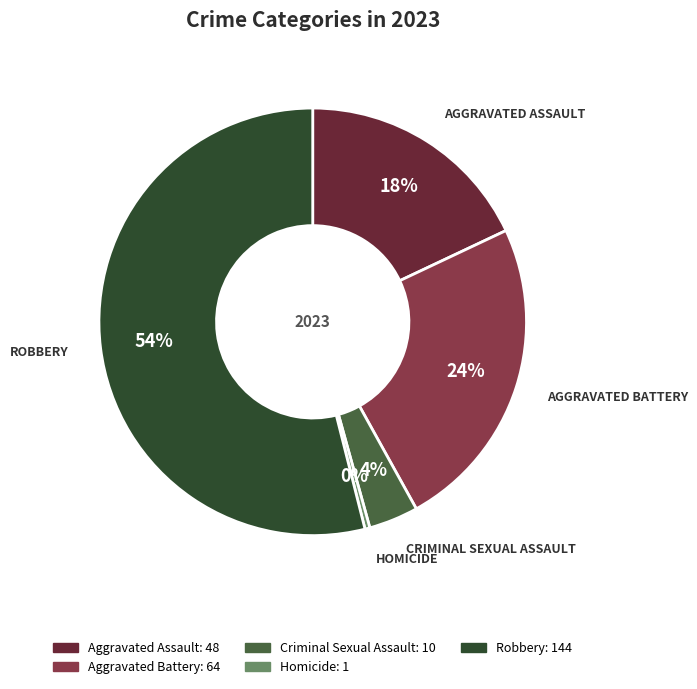

How many segments does this pie chart have?

5